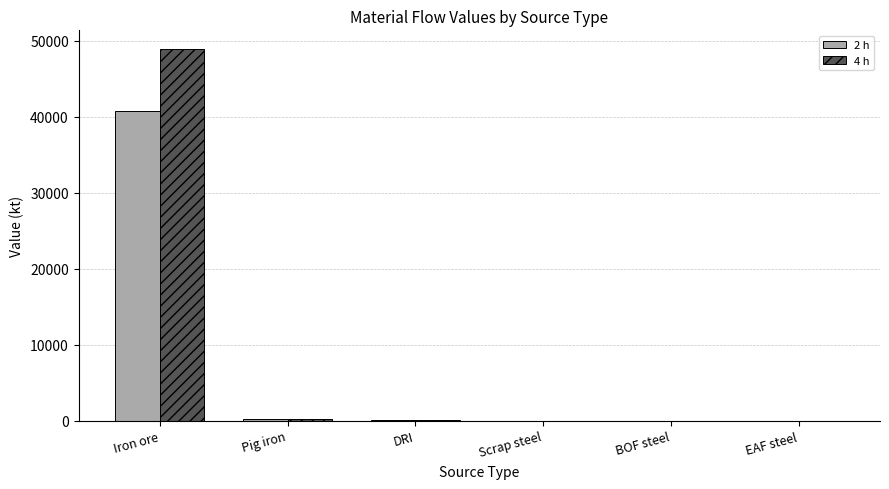

How many groups of bars are there?

6